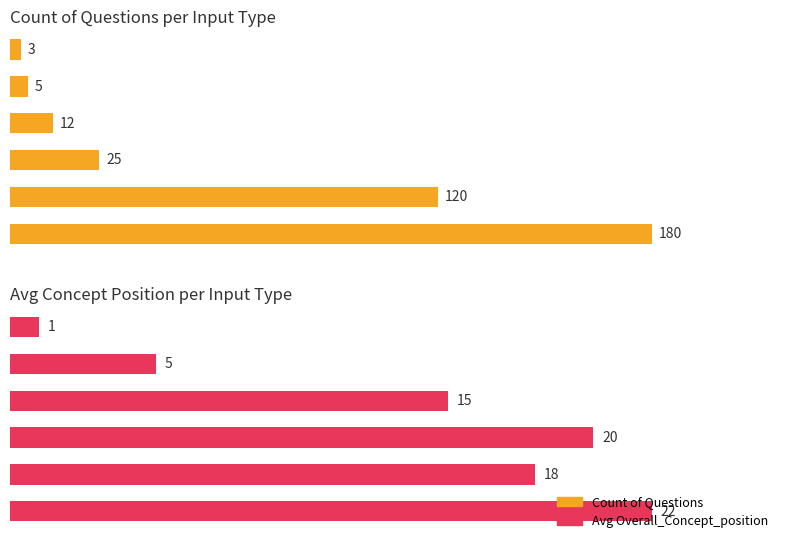

What is the value of the Avg Overall_Concept_position bar at the 1st from the left?

22